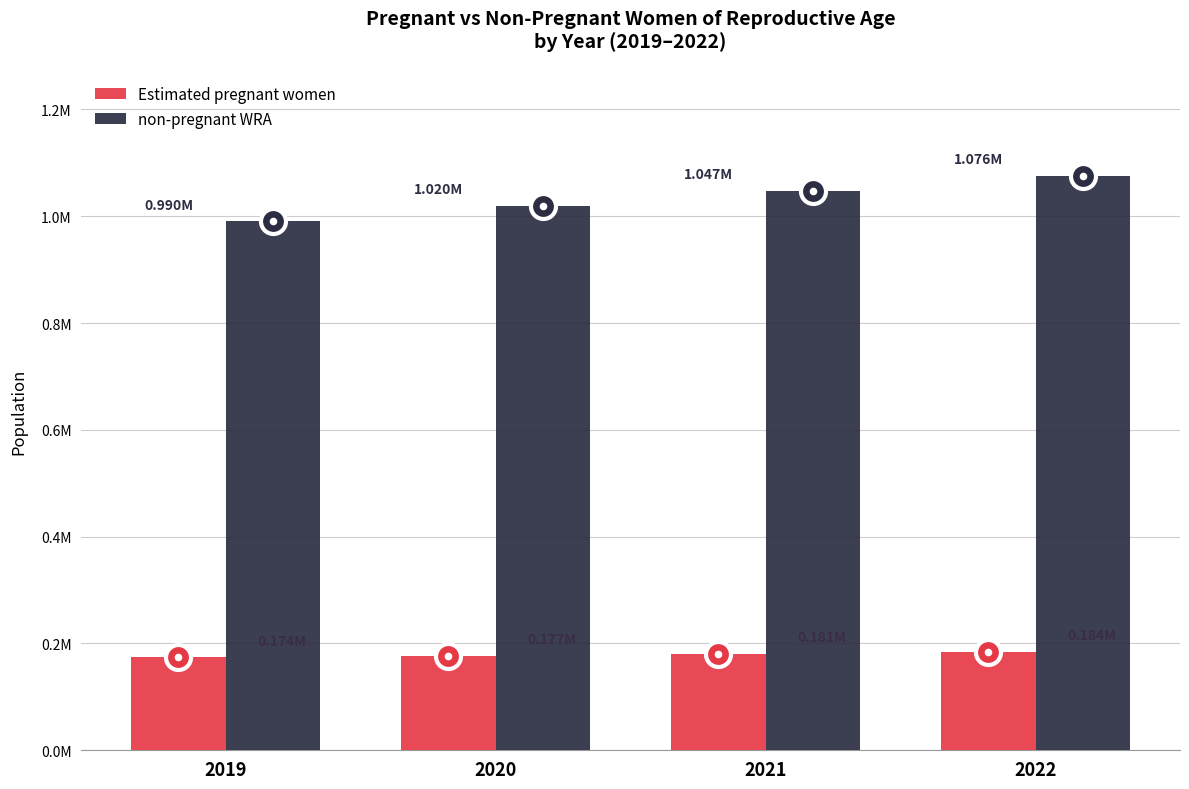

Which label corresponds to the largest value in the chart?

2022